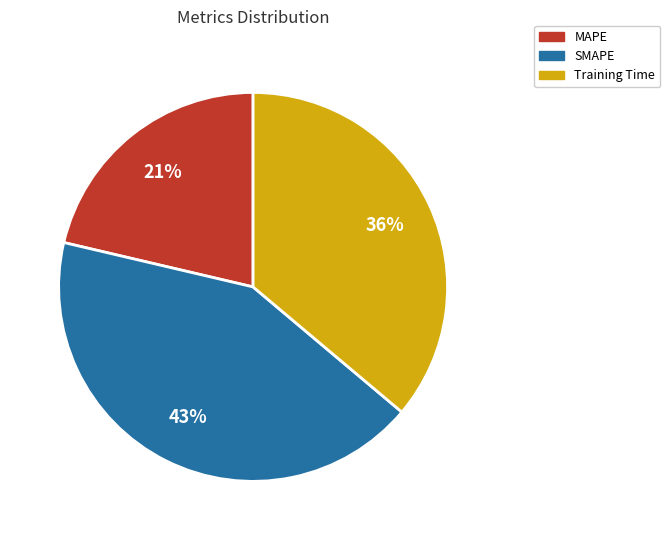

To the nearest percent, what is the average slice percentage?

33%